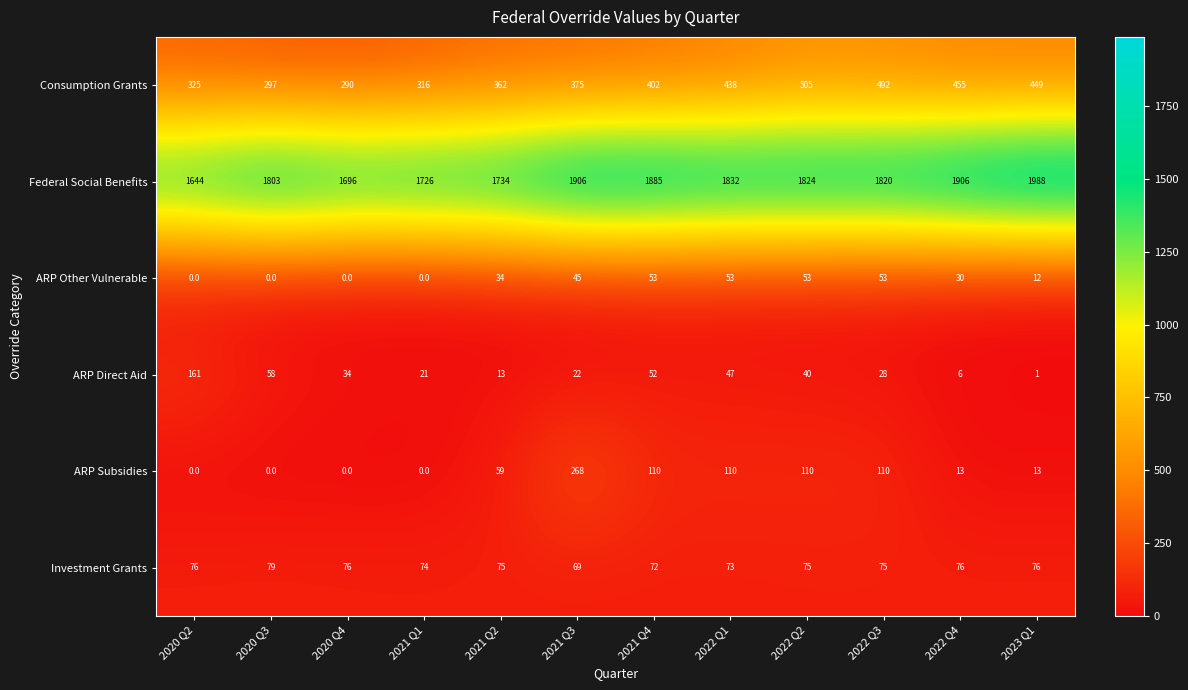

The value of ARP Subsidies at 2022 Q1 is 47. True or false?

False